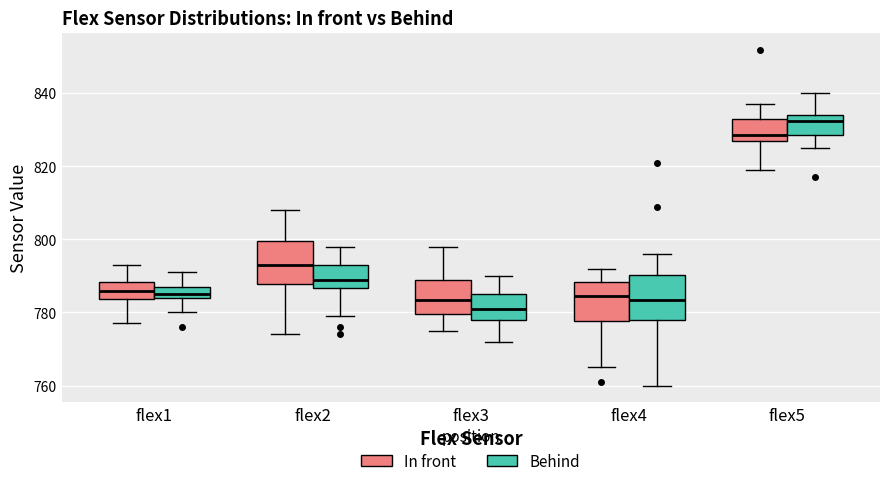

Reading left to right, transcribe this box plot: for each box, give where its median line is, the range the box spans, and where its two whiskers end, as read against the y-axis. The values are not printed on the chart, so give them approximately, as read against the axis.

flex1 (In front): median 786, box 784 to 788, whiskers 778 to 794
flex1 (Behind): median 786, box 784 to 788, whiskers 780 to 792
flex2 (In front): median 794, box 788 to 800, whiskers 774 to 808
flex2 (Behind): median 790, box 786 to 794, whiskers 780 to 798
flex3 (In front): median 784, box 780 to 790, whiskers 776 to 798
flex3 (Behind): median 782, box 778 to 786, whiskers 772 to 790
flex4 (In front): median 784, box 778 to 788, whiskers 766 to 792
flex4 (Behind): median 784, box 778 to 790, whiskers 760 to 796
flex5 (In front): median 828 (just above the box's lower edge), box 828 to 834, whiskers 820 to 838
flex5 (Behind): median 832, box 828 to 834, whiskers 826 to 840